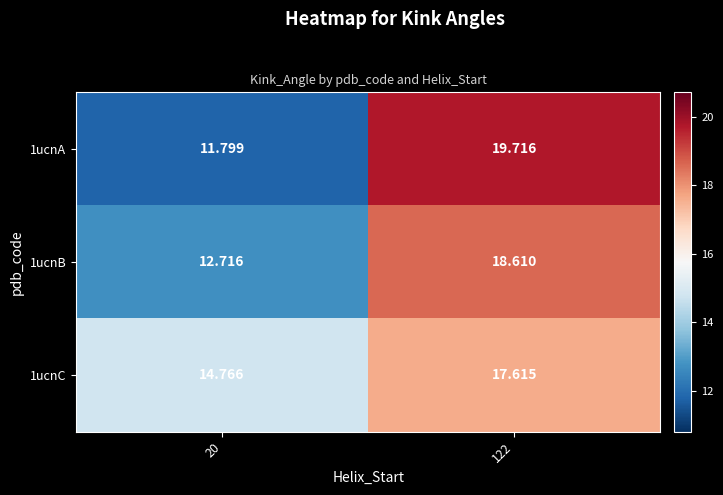

Is the value of 1ucnA at 20 greater than the value of 1ucnC at 122?

No